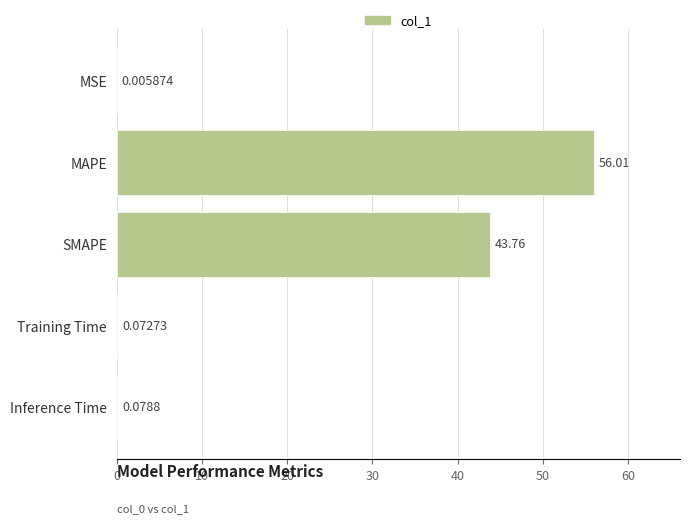

Between MSE and Training Time, which is larger?

Training Time